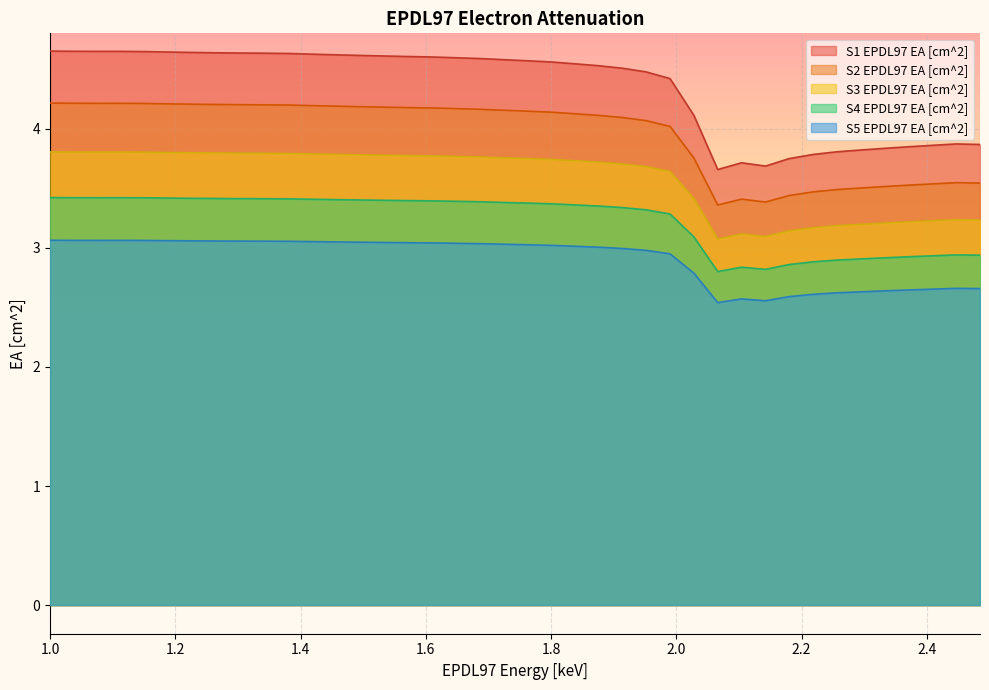

In S4 EPDL97 EA [cm^2], how many points are lower than both neighbors (excluding endpoints)?

3